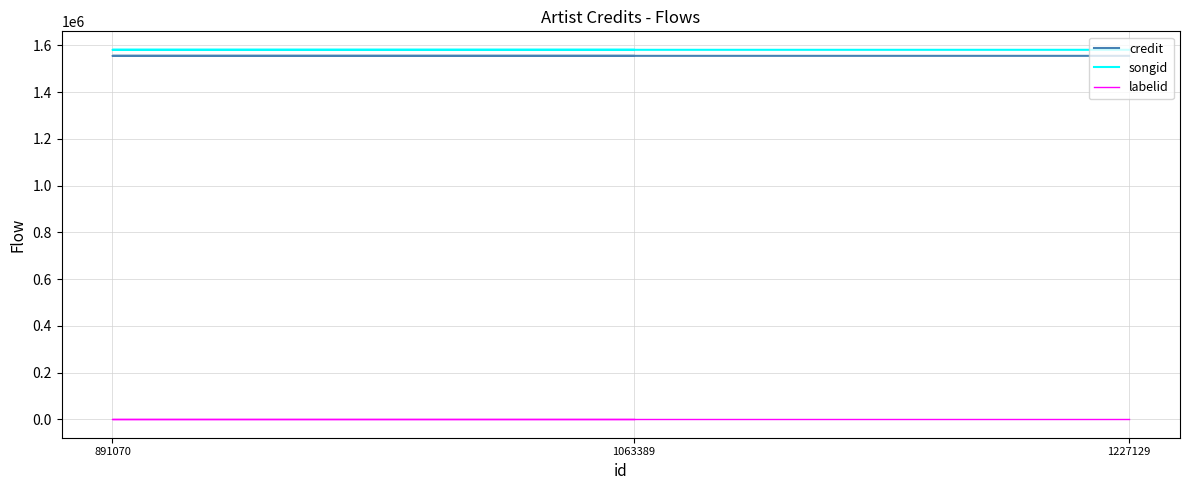

How many data points does each series have?

3